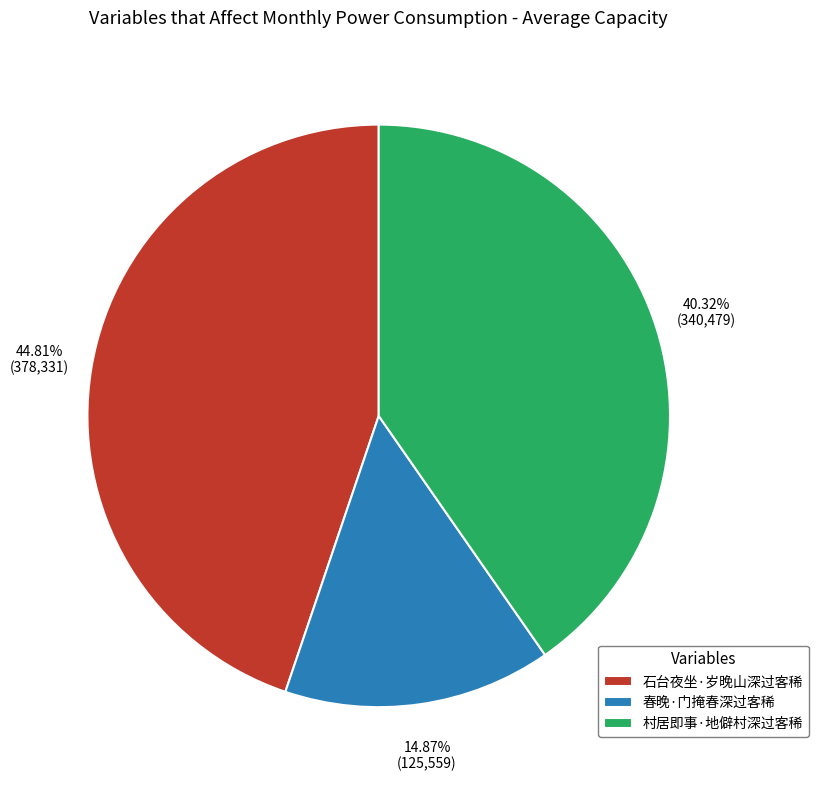

To the nearest percent, what is the combined percentage of 春晚·门掩春深过客稀 and 石台夜坐·岁晚山深过客稀?

60%